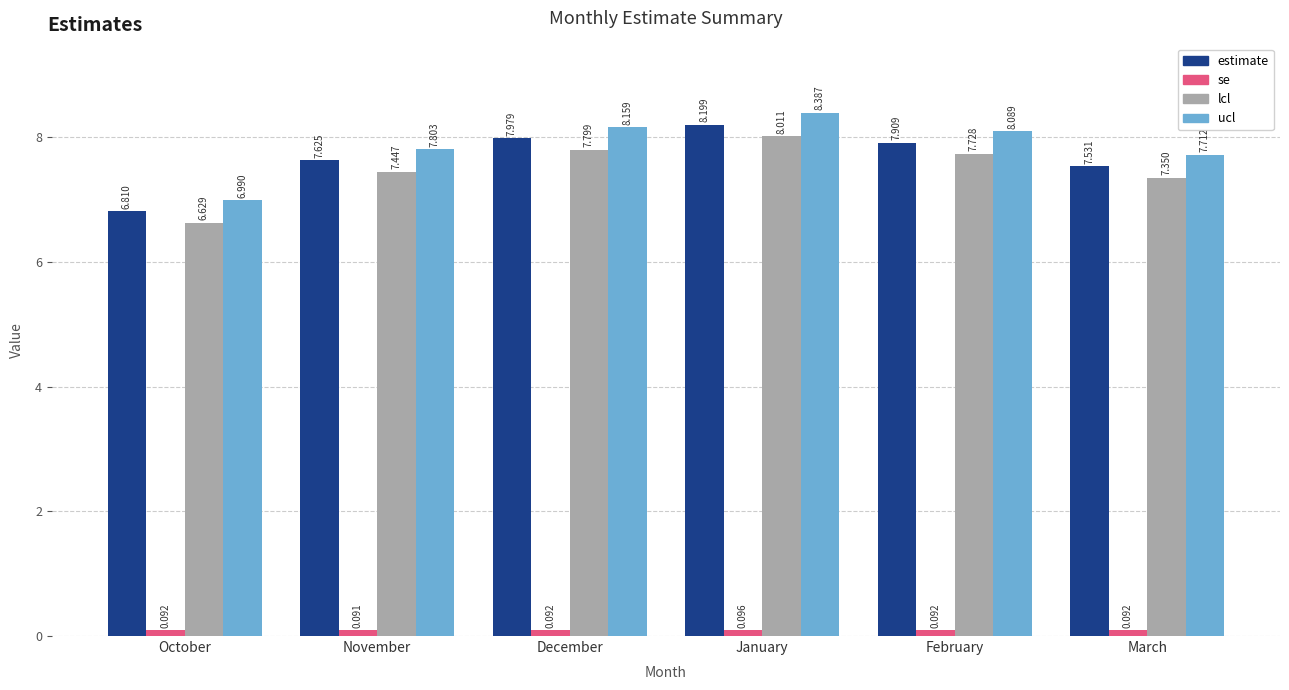

What position from the right is March?

1